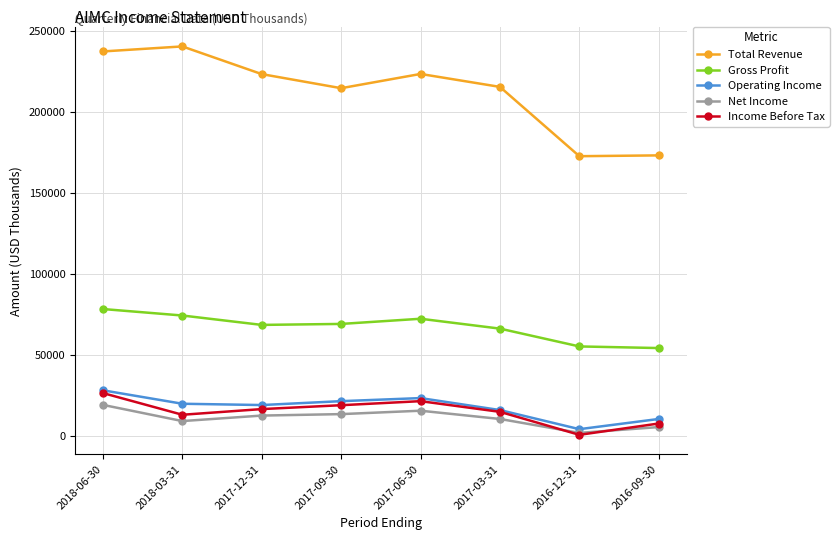

True or false: Operating Income and Gross Profit cross at least once.

False